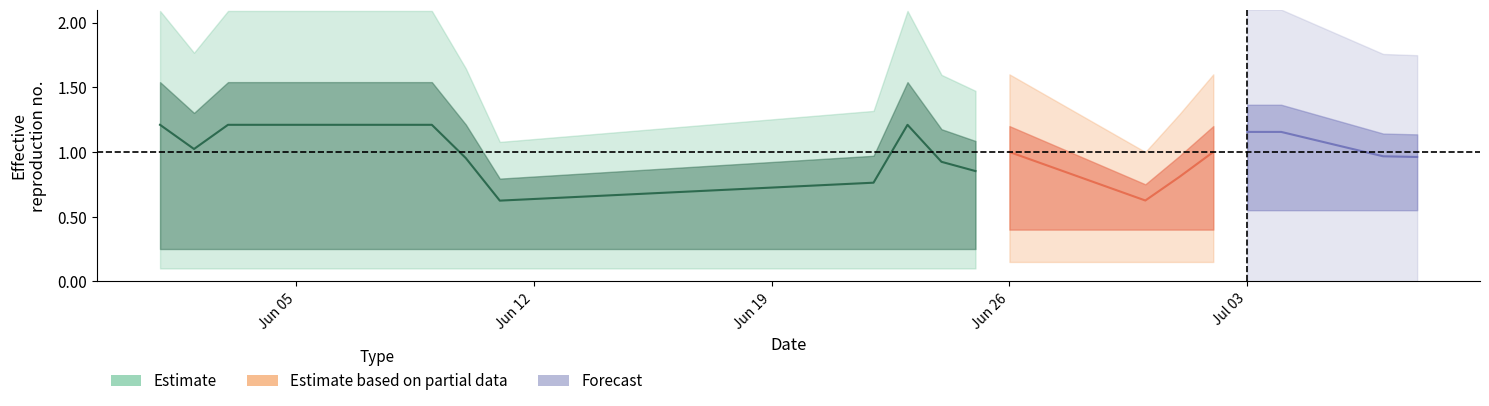

What is the sum of all values?

11.2